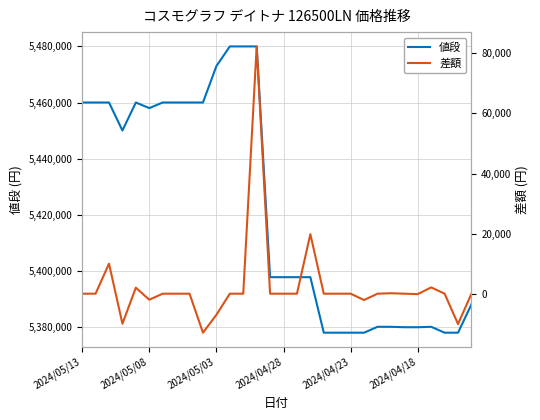

What is the maximum value for 値段?

5480000